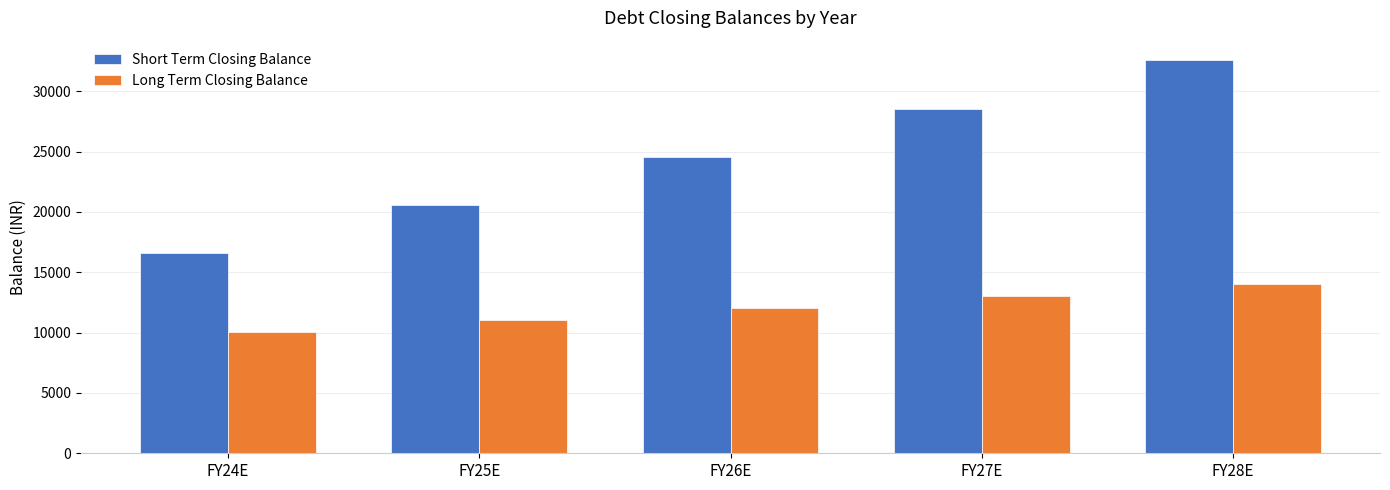

How many distinct data groups are displayed?

2